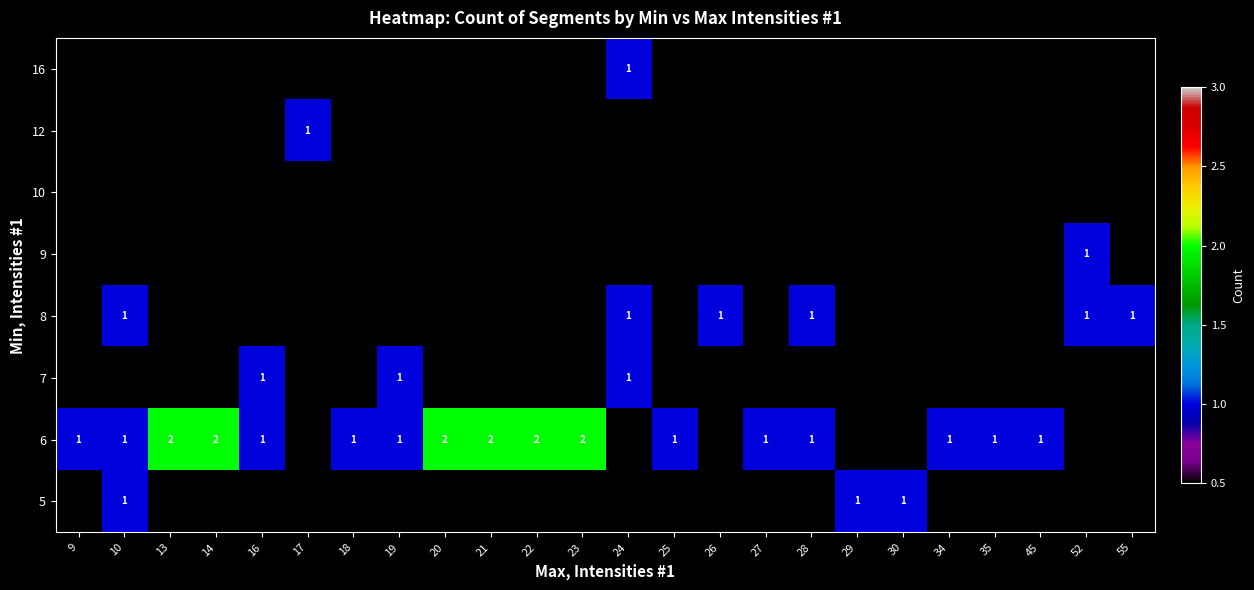

The 6 series shows 0 at 9. True or false?

False